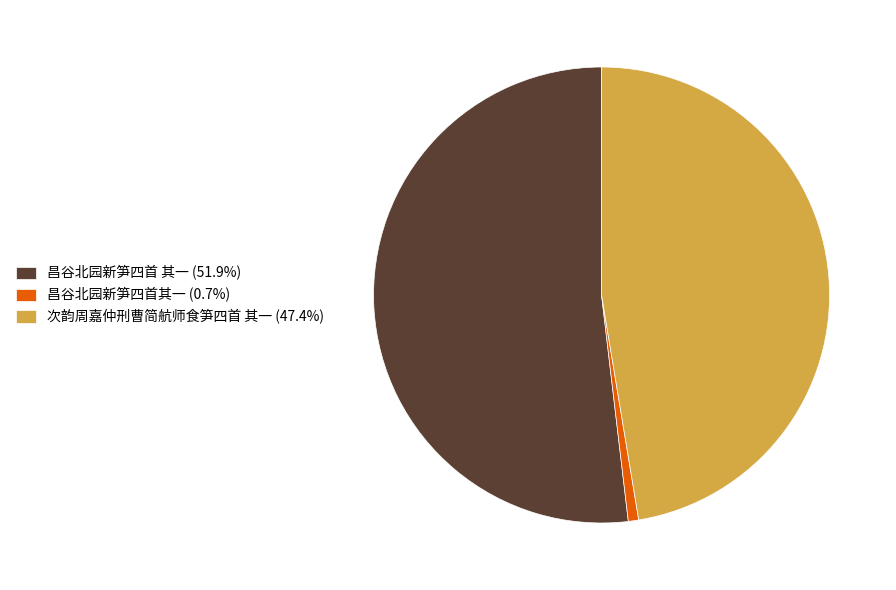

Is the sum of 次韵周嘉仲刑曹简航师食笋四首 其一 (47.4%) and 昌谷北园新笋四首其一 (0.7%) greater than half?

No